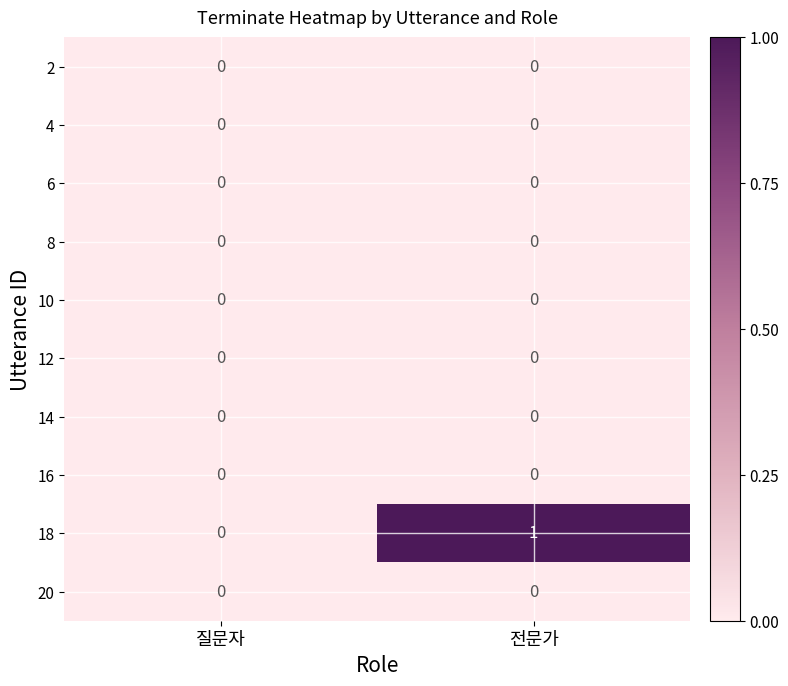

Is it true that 4 equals 0 at 질문자?

True